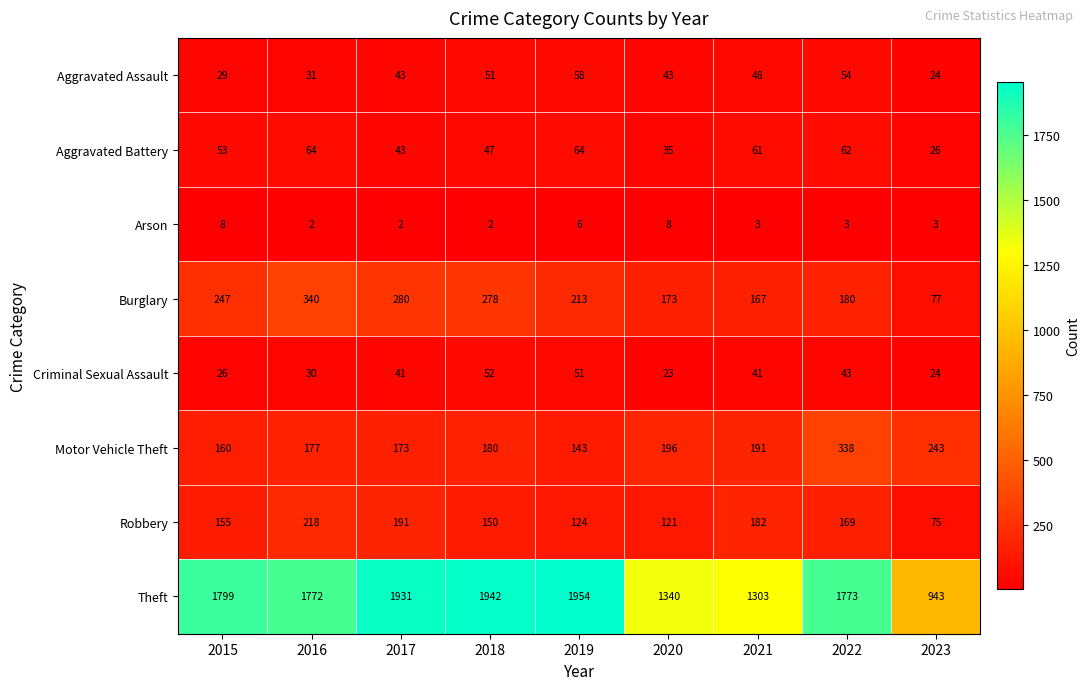

Which series has the largest range (max minus min)?

Theft